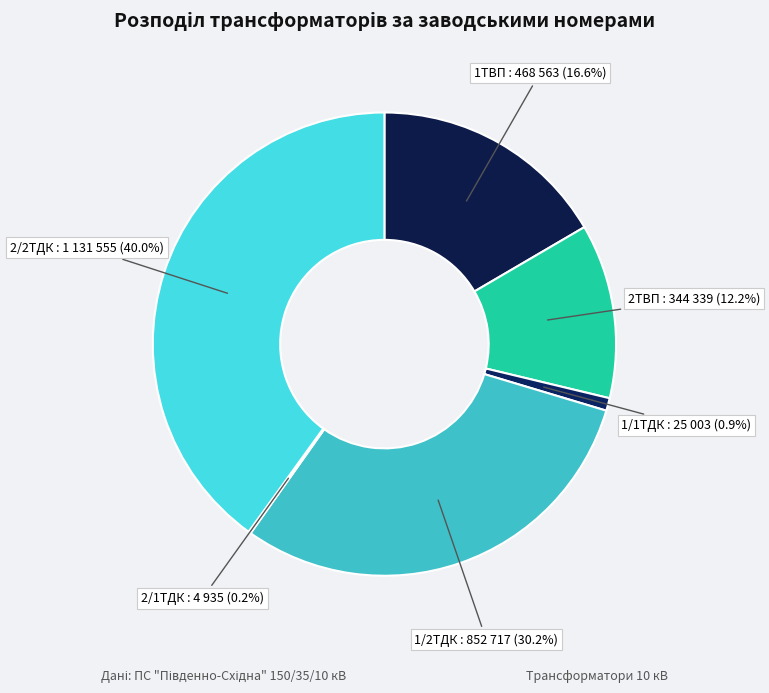

To the nearest percent, what is the difference between the 2ТВП and 2/2ТДК slice percentages?

28%